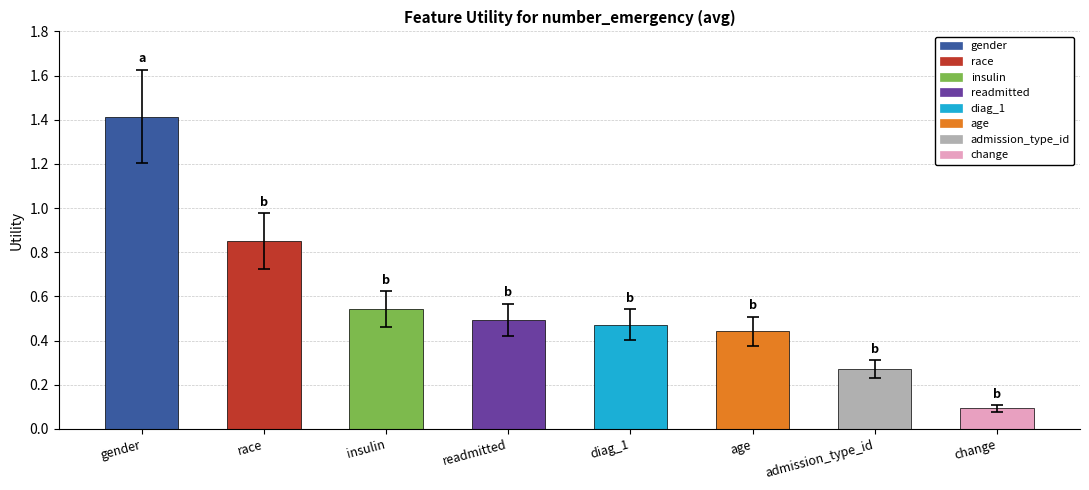

List the labels in order of value, largest first.

gender, race, insulin, readmitted, diag_1, age, admission_type_id, change